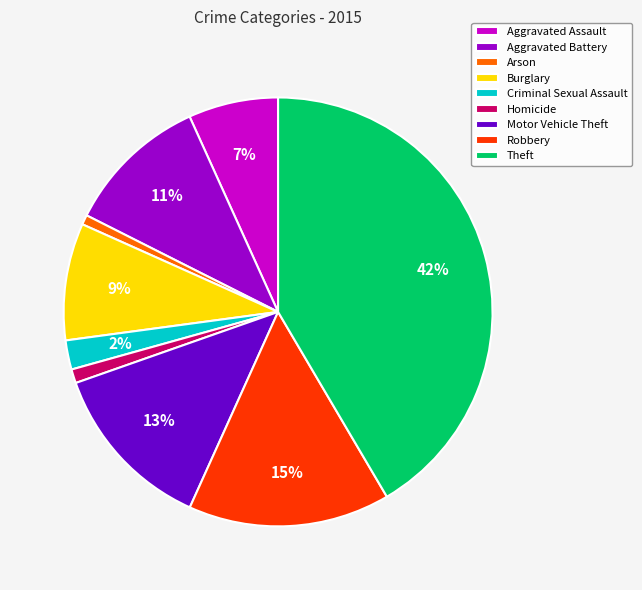

Which has a higher value, Criminal Sexual Assault or Aggravated Assault?

Aggravated Assault